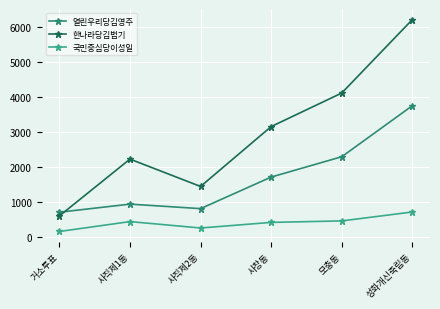

At which category does 열린우리당김영주 reach its first local peak?

사직제1동